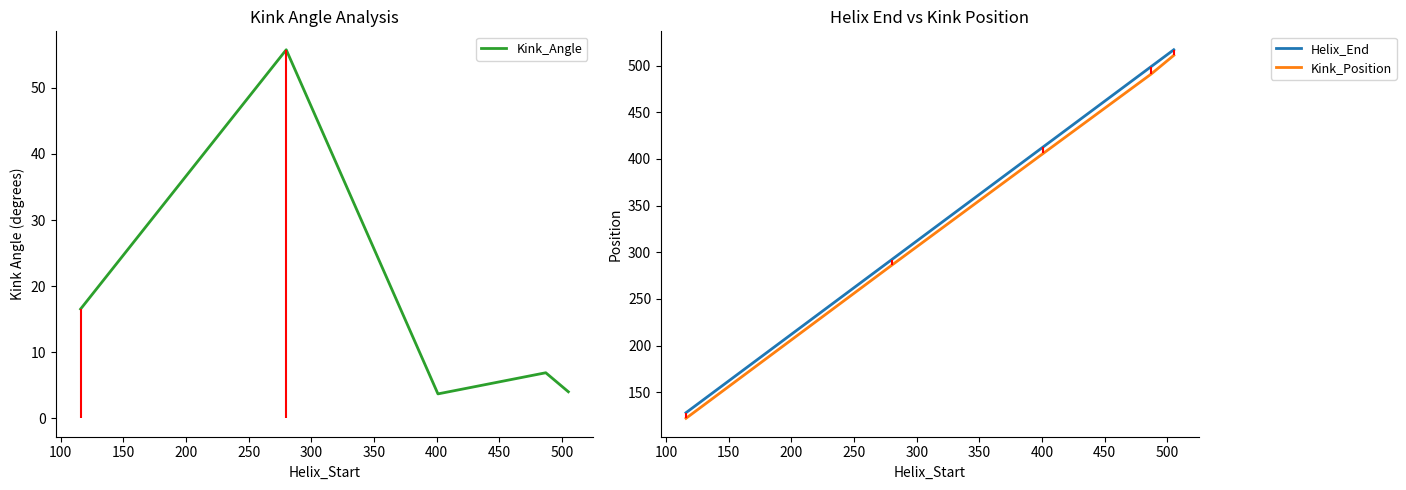

What is the maximum value shown in the chart?

517.0